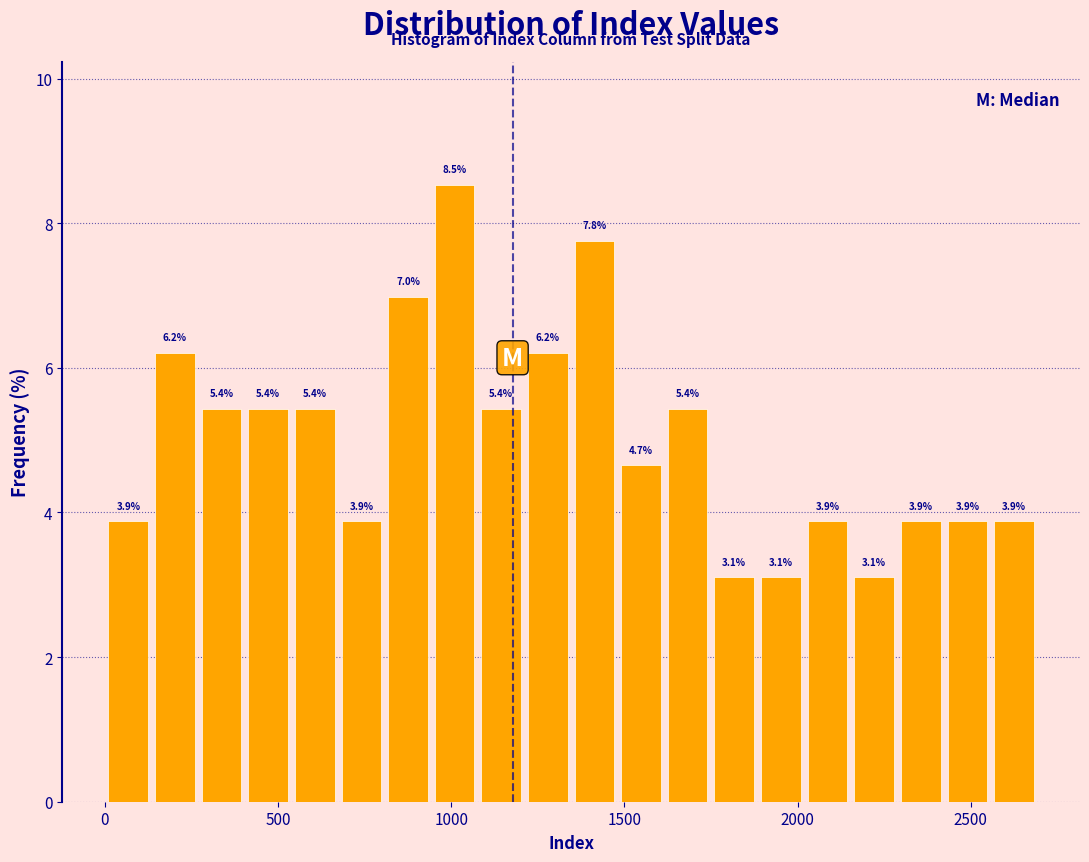

Read against the x-axis, roughly where is the centre of the tallest bar?

1000